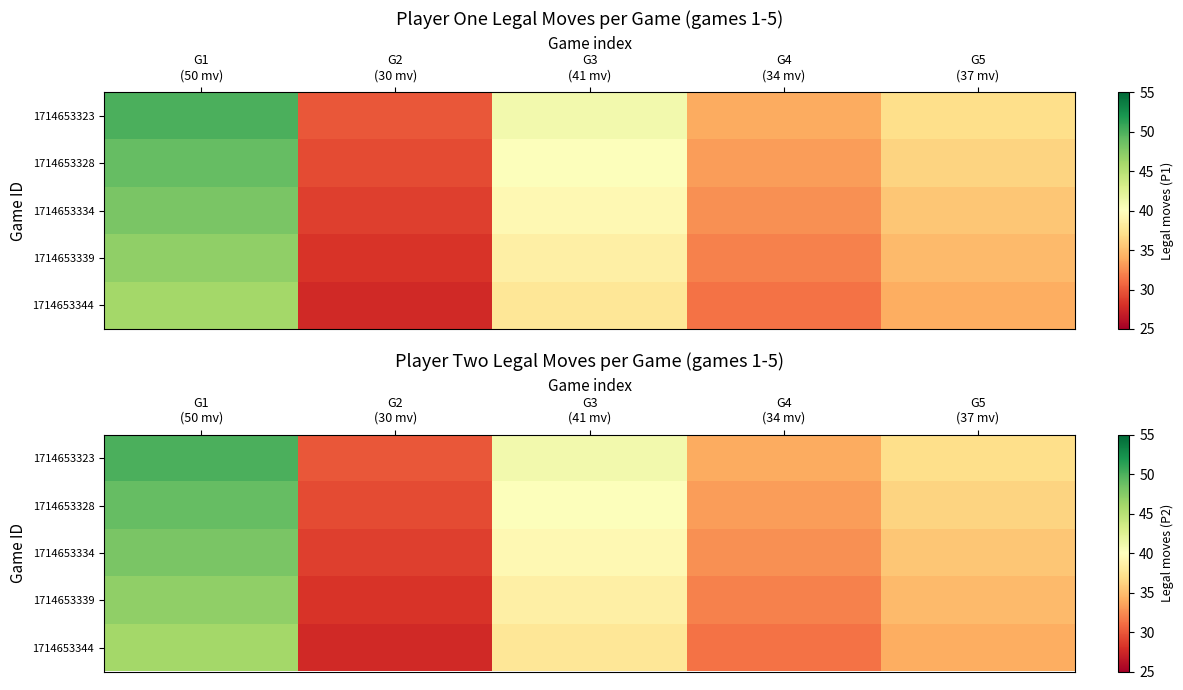

At G5 (37 mv), list the series in order from smallest to largest.

1714653344, 1714653339, 1714653334, 1714653328, 1714653323